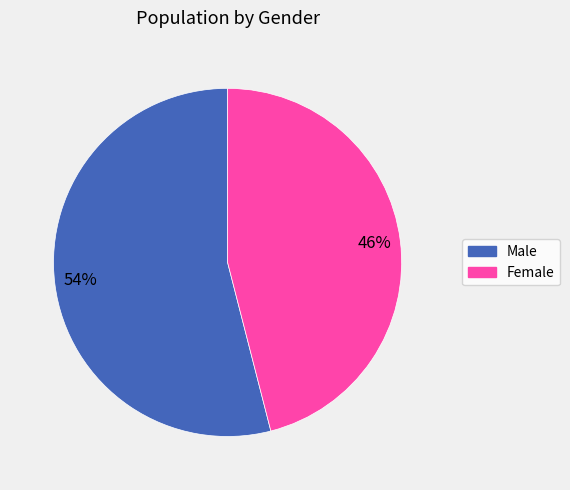

Which slice is the smallest?

Female